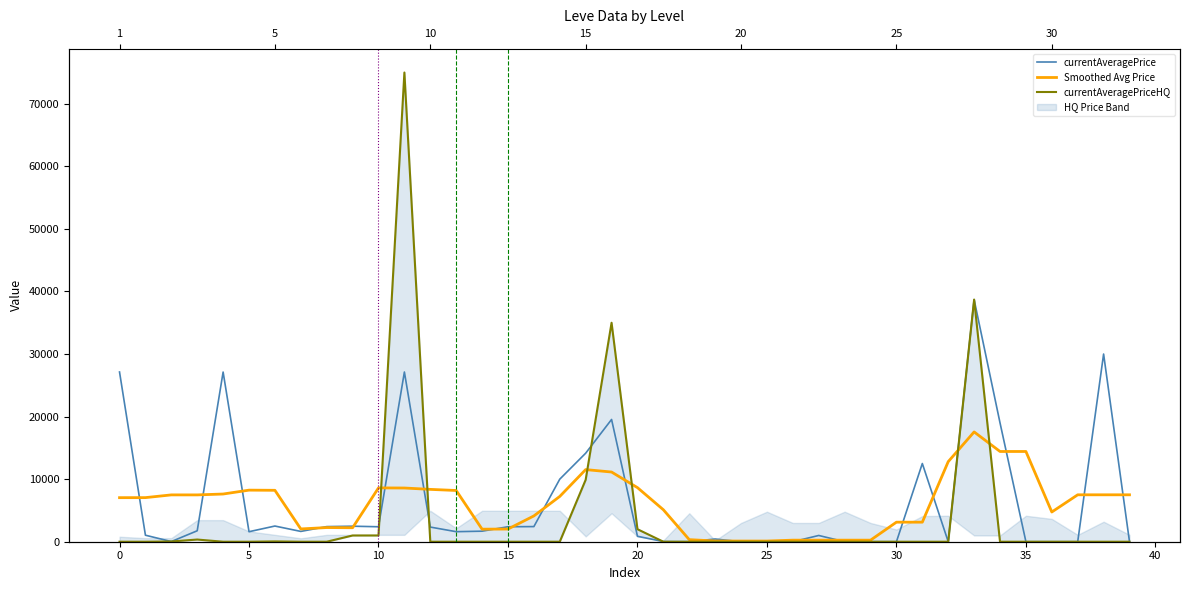

Which category has the highest value across all series?

11